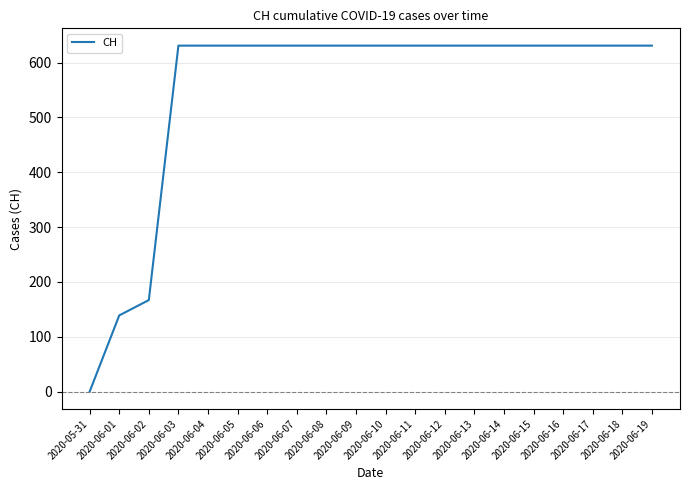

What is the greatest value displayed?

631